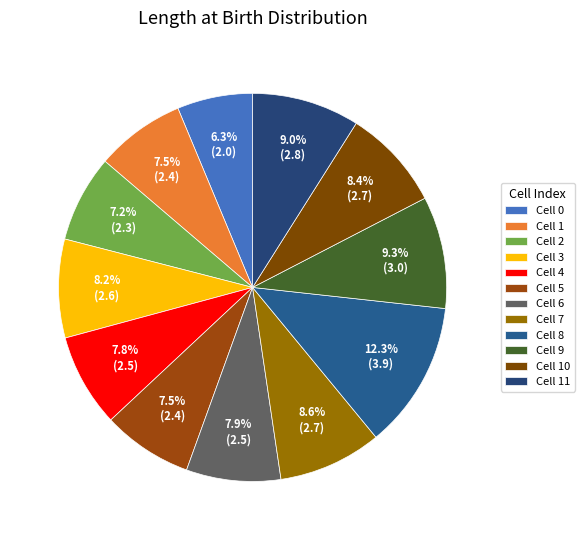

How many slices are in this pie chart?

12